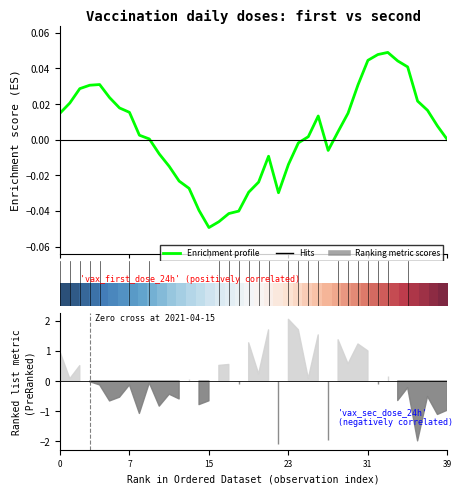

Count the number of categories in the chart.

40